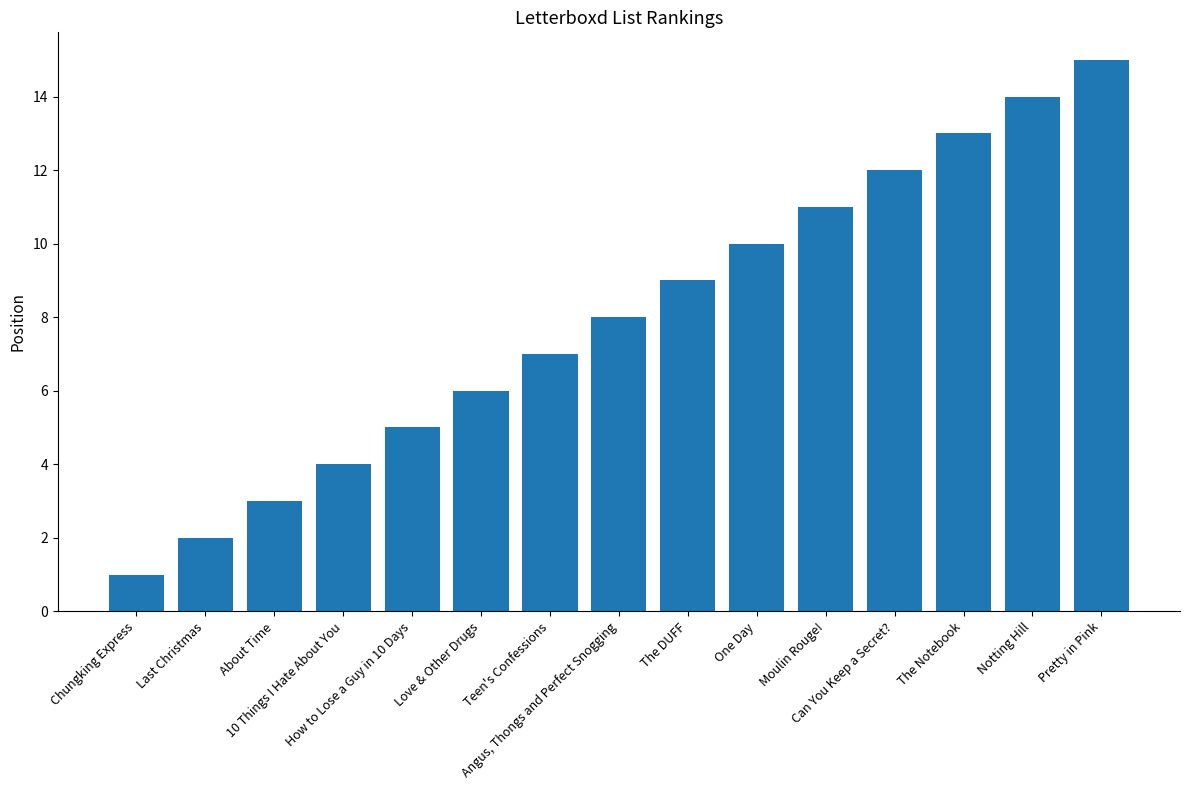

Which category has the lowest value across all series?

Chungking Express